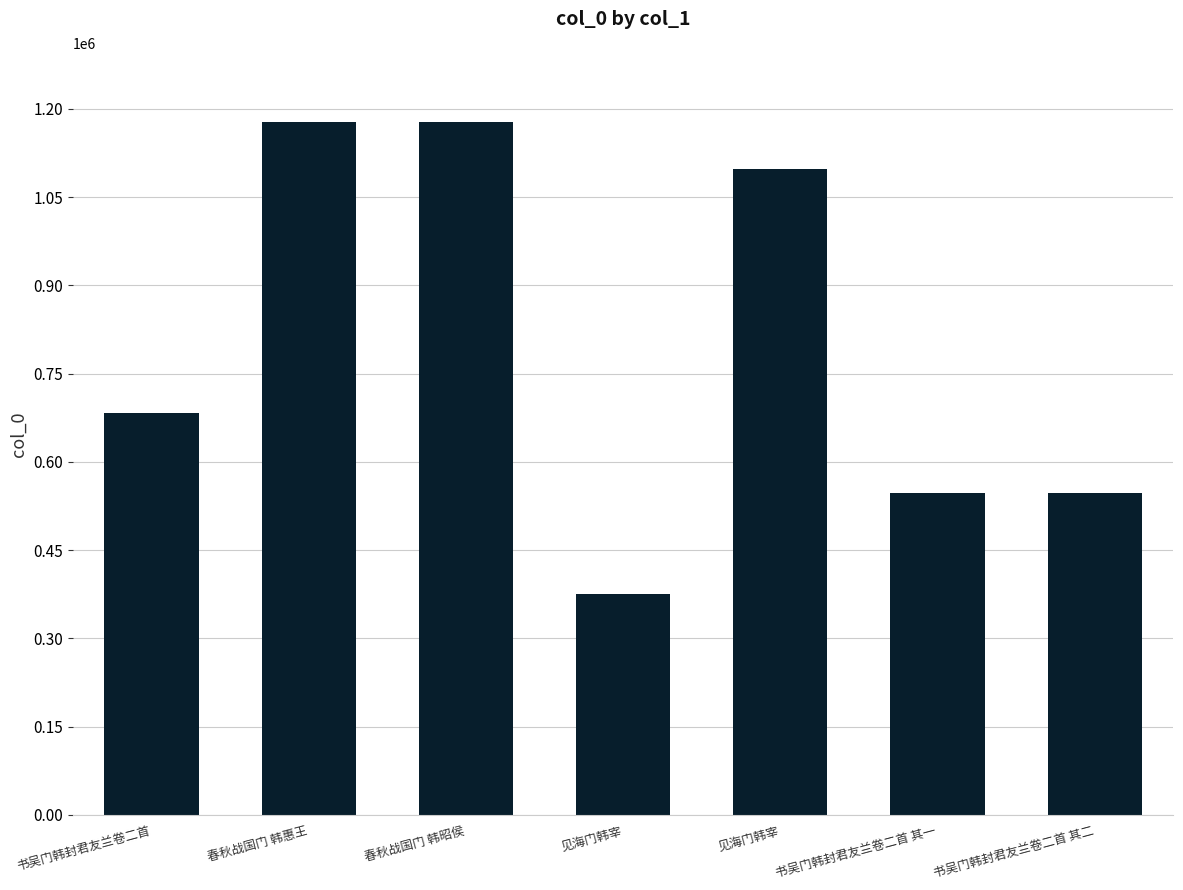

How many series are shown in this chart?

1